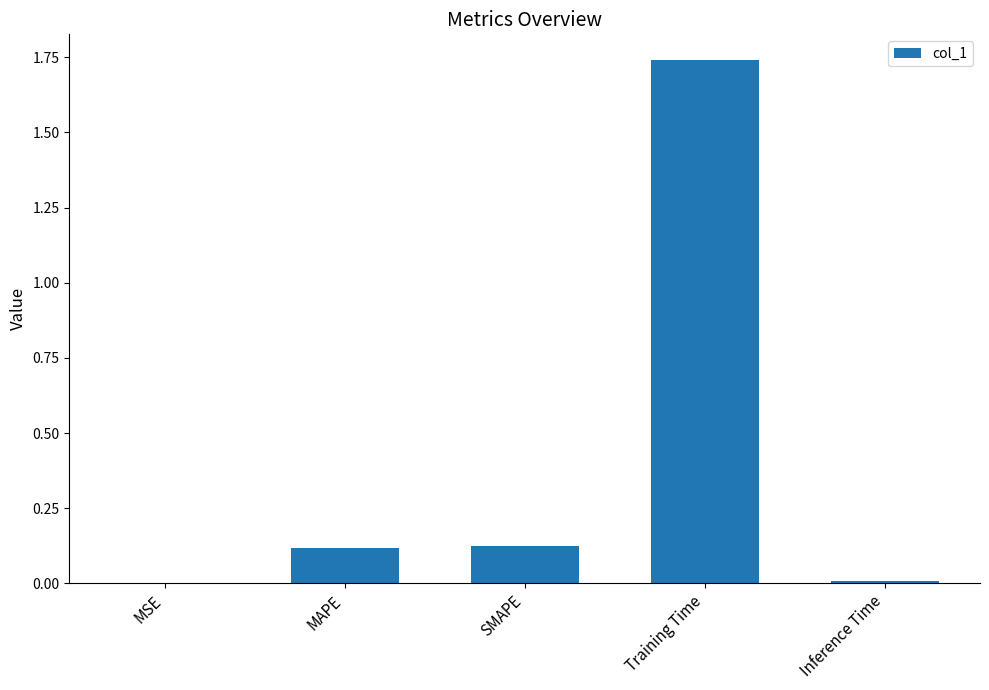

What is the sum of the values at SMAPE and Training Time?

1.9